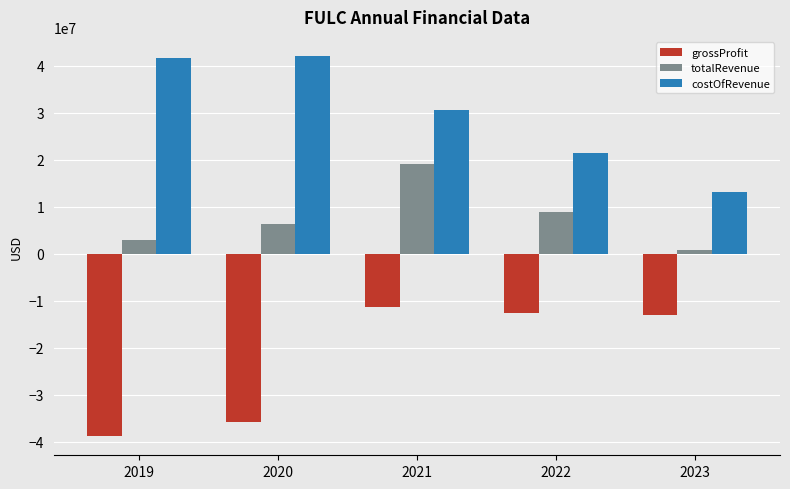

Is it true that costOfRevenue equals 41668000 at 2019?

True